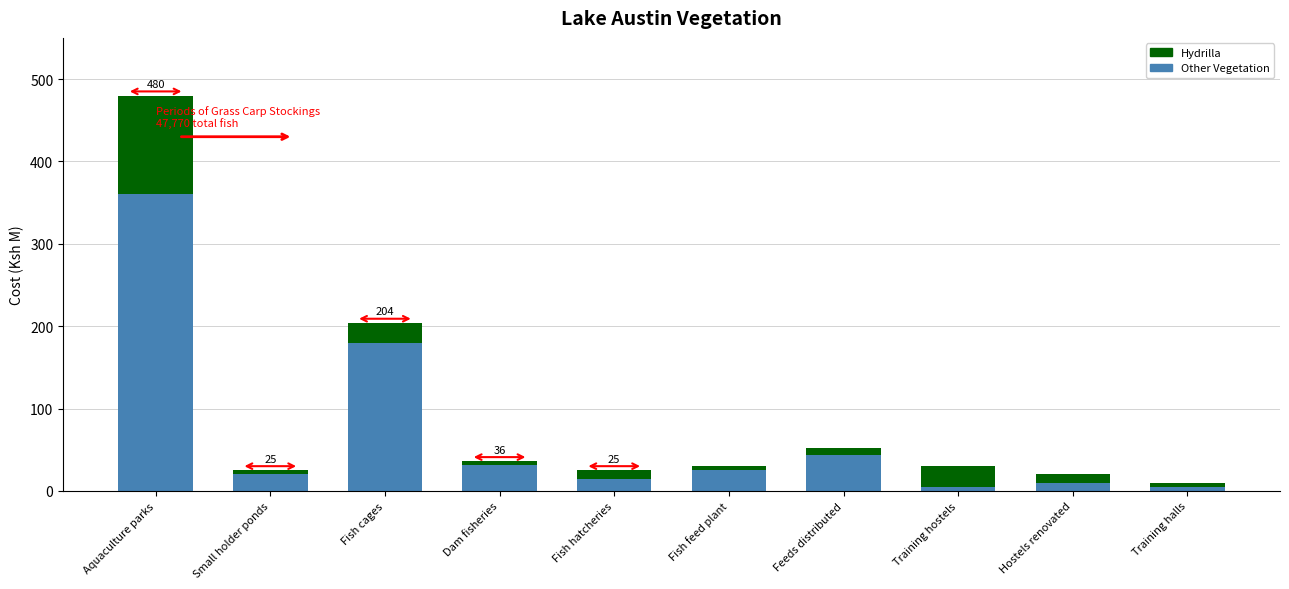

Reading right to left, transcribe the values for Other Vegetation.

Training halls=5	Hostels renovated=10	Training hostels=5	Feeds distributed=44	Fish feed plant=25	Fish hatcheries=15	Dam fisheries=32	Fish cages=180	Small holder ponds=20	Aquaculture parks=360